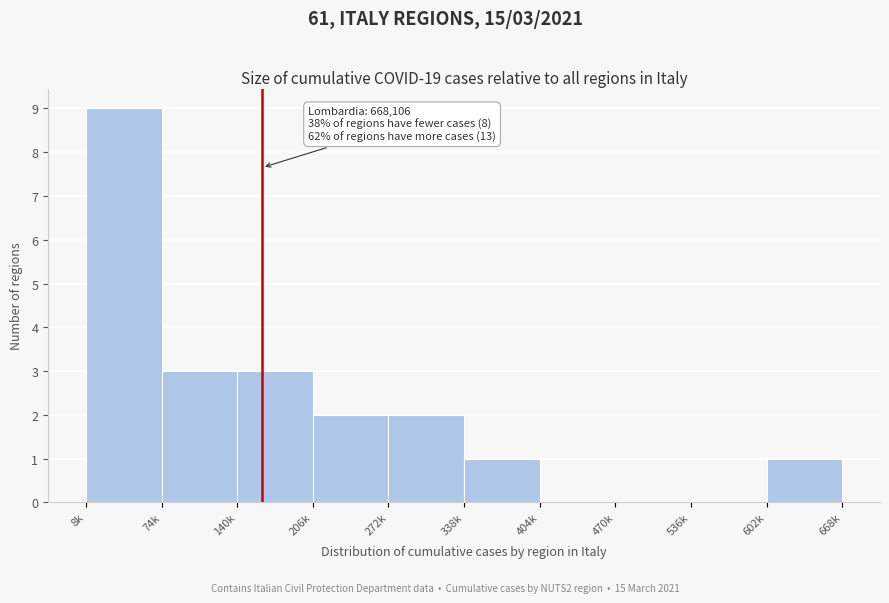

Reading left to right, transcribe all the data shown in this chart.

8k=9	74k=3	140k=3	206k=2	272k=2	338k=1	404k=0	470k=0	536k=0	602k=1